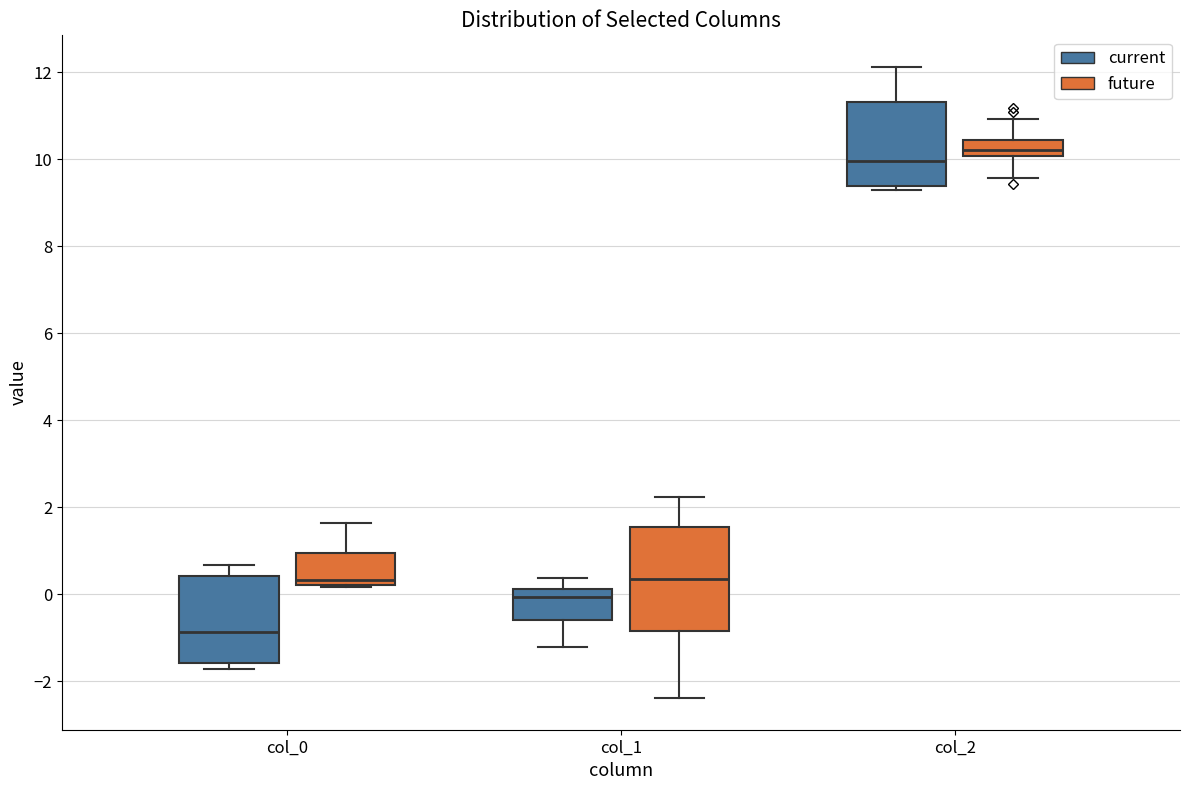

Reading left to right, transcribe this box plot: for each box, give where its median line is, the range the box spans, and where its two whiskers end, as read against the y-axis. The values are not printed on the chart, so give them approximately, as read against the axis.

col_0 (current): median -0.8, box -1.6 to 0.4, whiskers -1.8 to 0.6
col_0 (future): median 0.4, box 0.2 to 1.0, whiskers 0.2 to 1.6
col_1 (current): median 0.0, box -0.6 to 0.2, whiskers -1.2 to 0.4
col_1 (future): median 0.4, box -0.8 to 1.6, whiskers -2.4 to 2.2
col_2 (current): median 10.0, box 9.4 to 11.4, whiskers 9.2 to 12.2
col_2 (future): median 10.2, box 10.0 to 10.4, whiskers 9.6 to 11.0